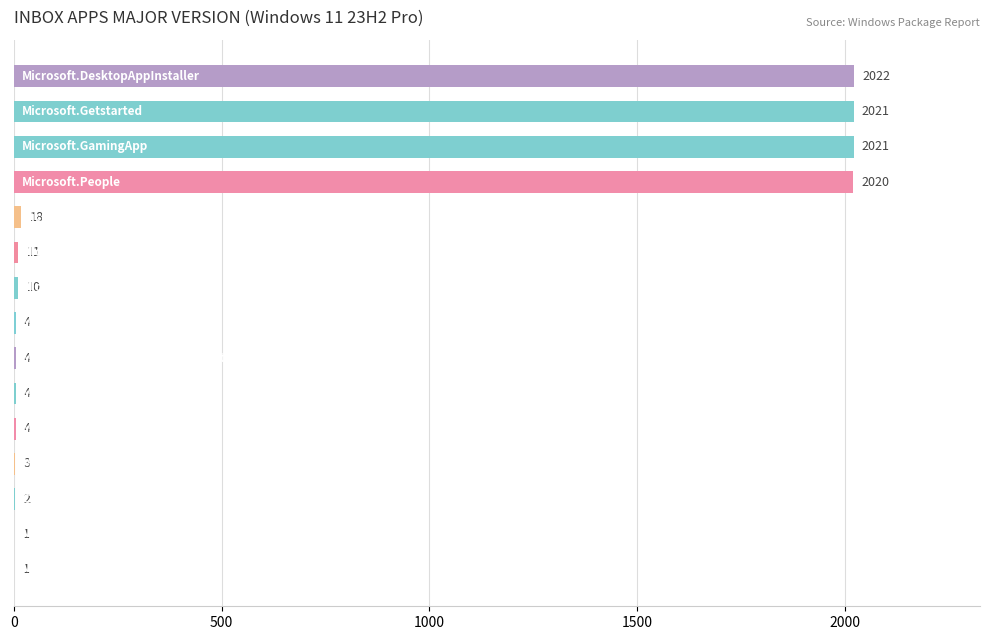

What is the maximum value shown in the chart?

2022